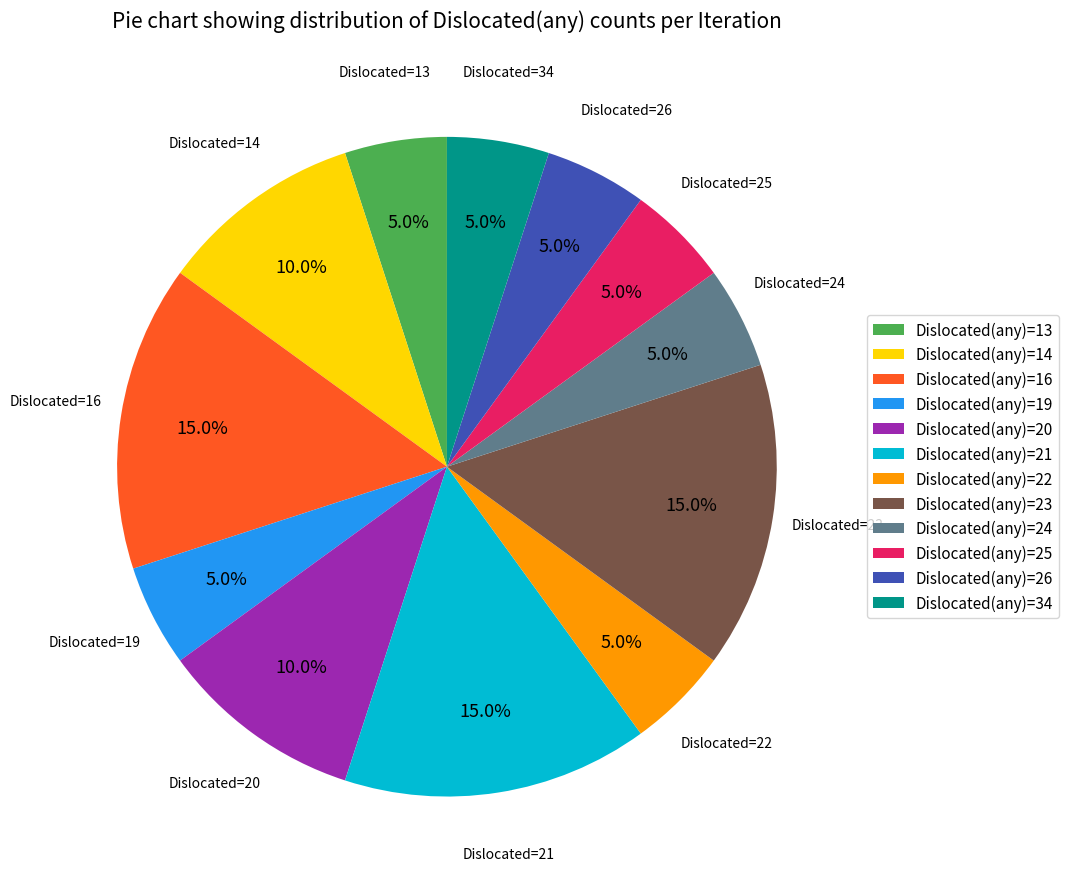

Is the sum of Dislocated(any)=24 and Dislocated(any)=16 greater than half?

No